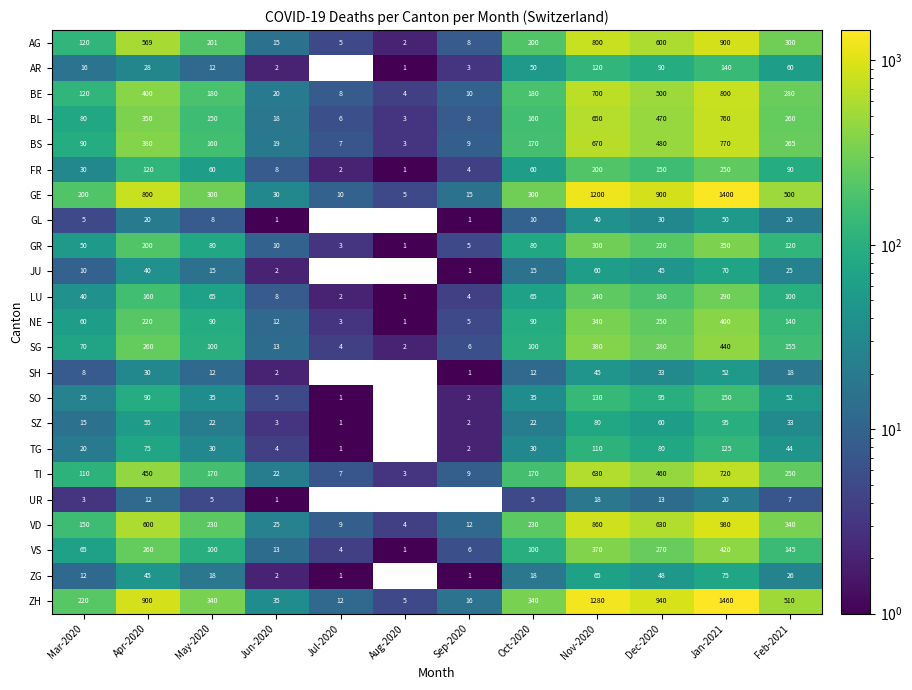

What is the maximum value for ZH?

1460